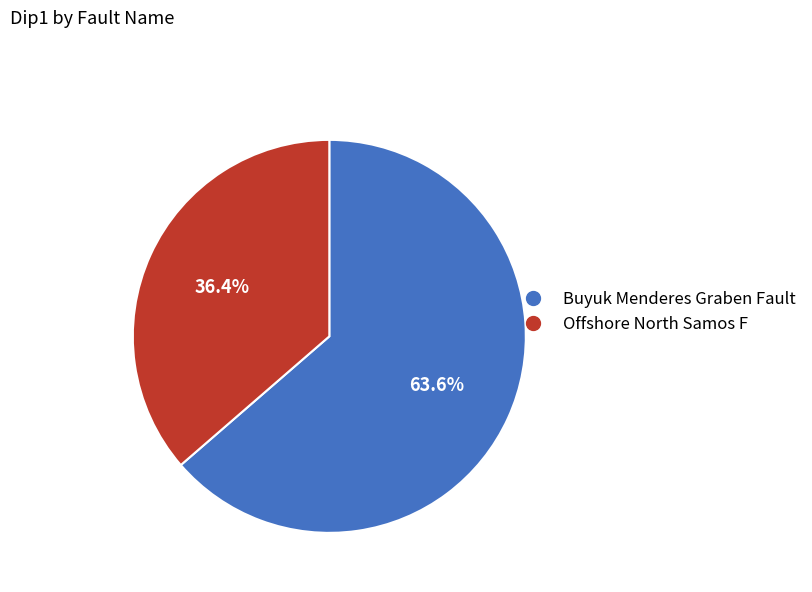

True or false: Offshore North Samos F accounts for 25% of the total.

False